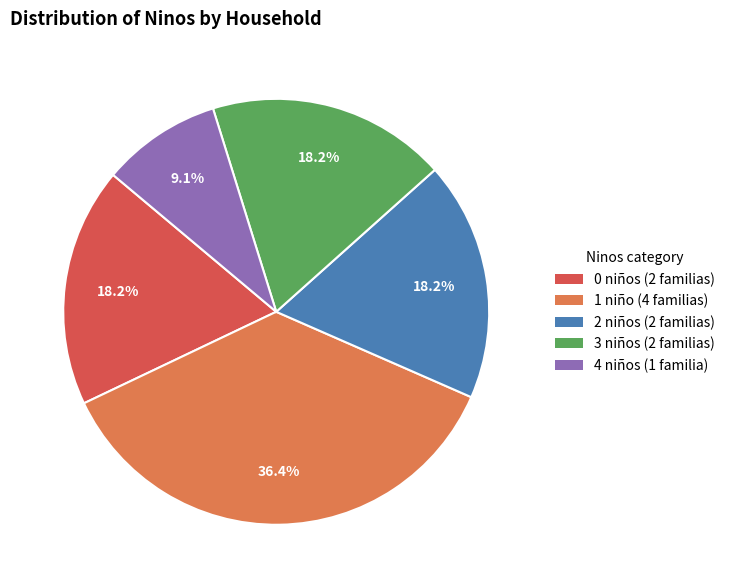

To the nearest percent, what is the average slice percentage?

20%